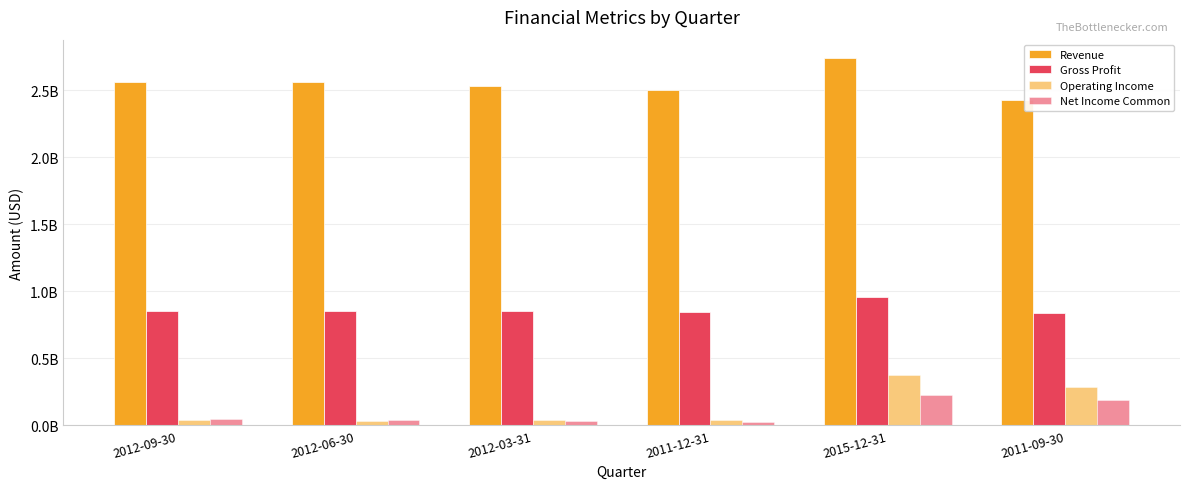

The value of Operating Income at 2015-12-31 is 558987952. True or false?

False